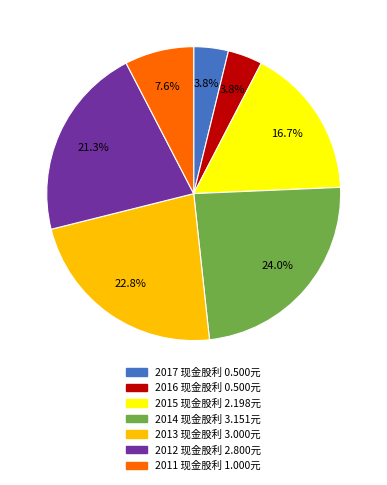

Combined, do 2014 and 2011 account for over 50%?

No